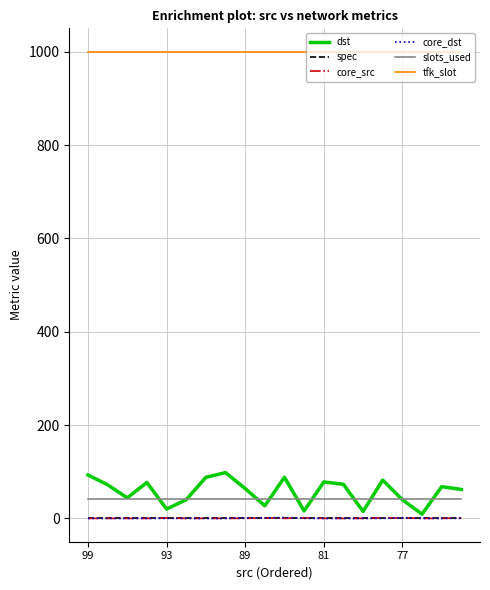

True or false: core_src and slots_used cross at least once.

False